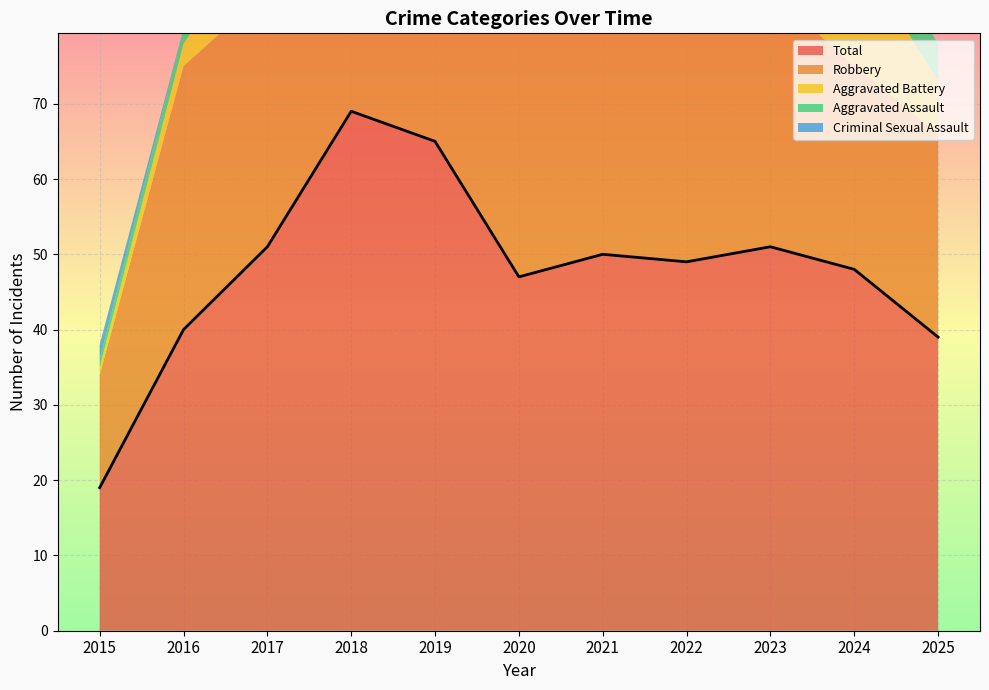

How many interior local peaks does the Aggravated Battery series have?

2